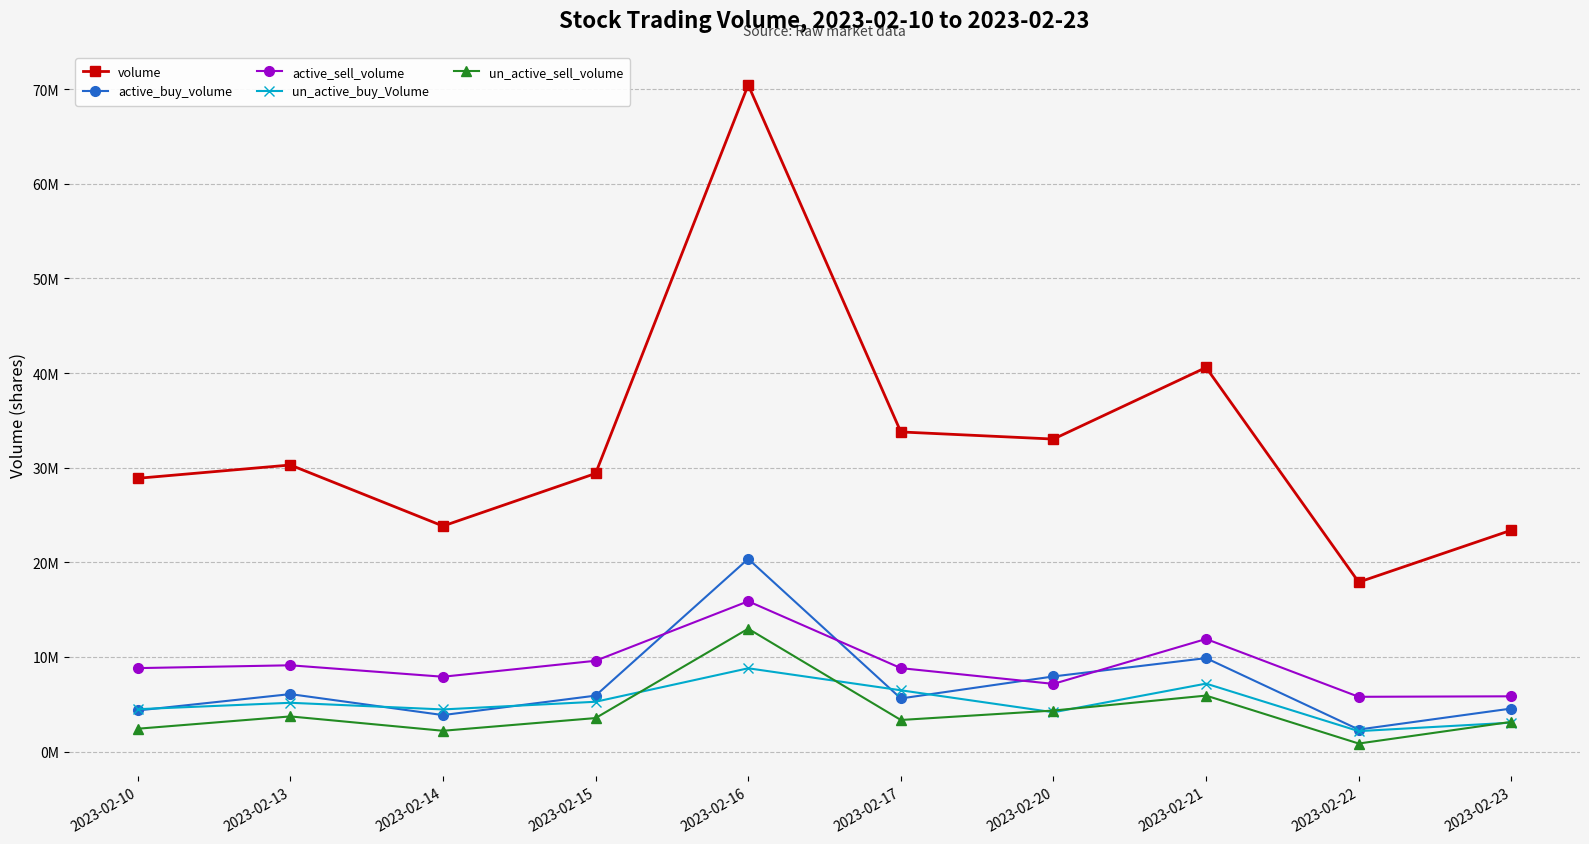

What is the value of the active_buy_volume point at the 6th from the left?

5618300